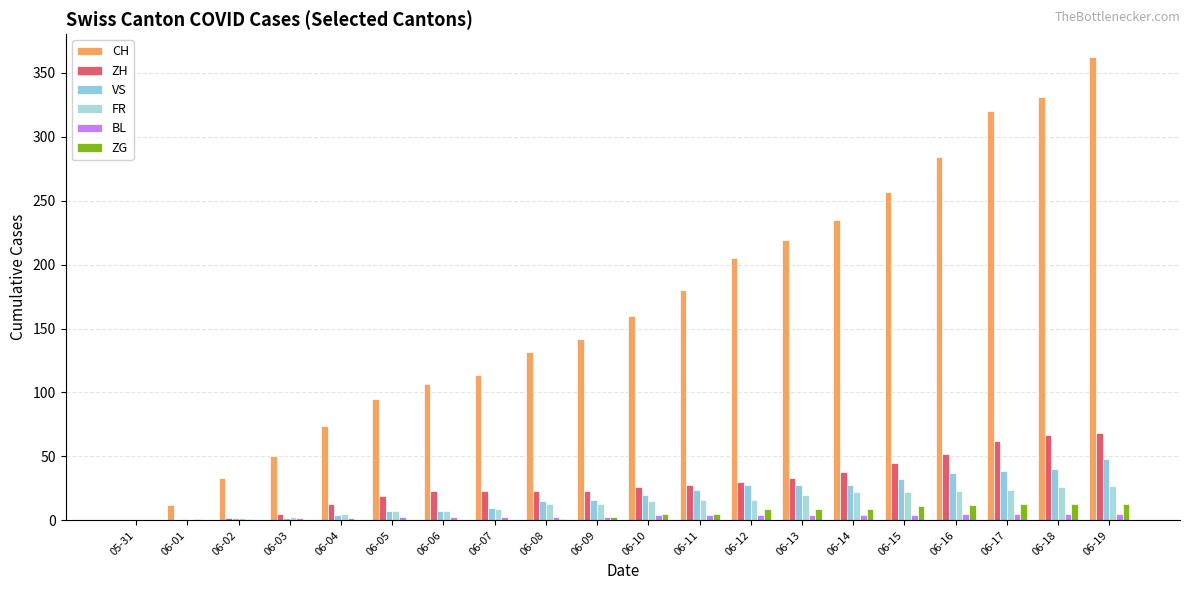

What is the sum of the FR values at 06-12 and 06-05?

23